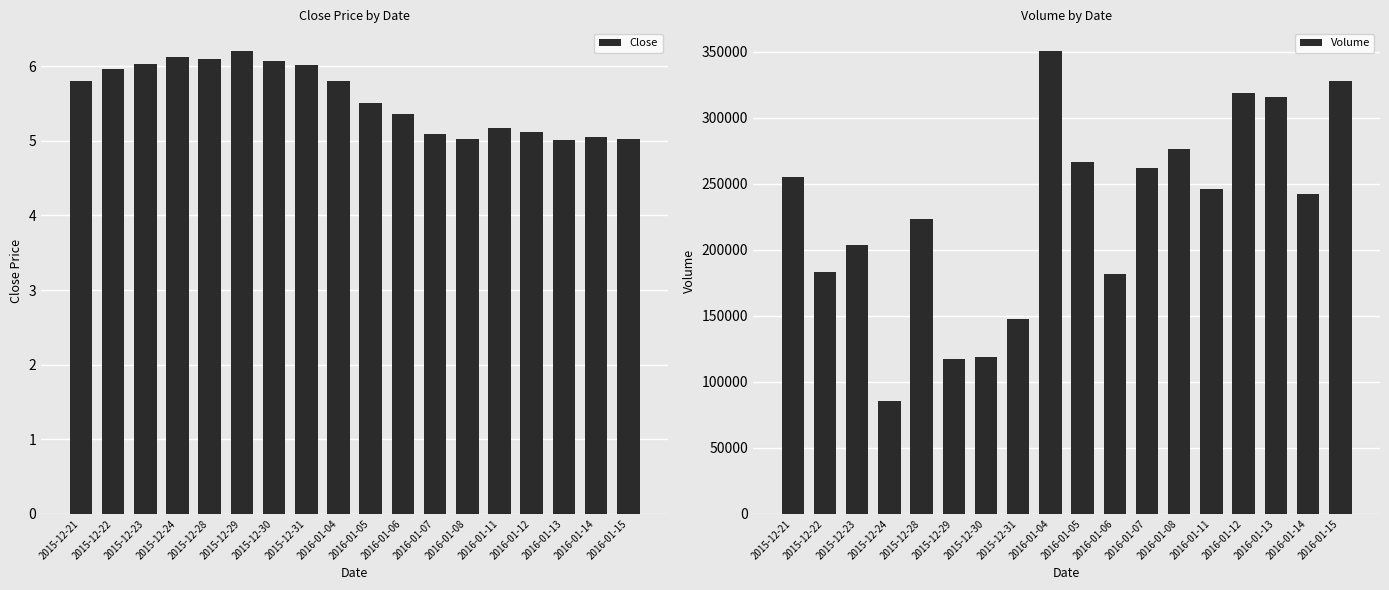

What is the label of the 4th bar from the left?

2015-12-24